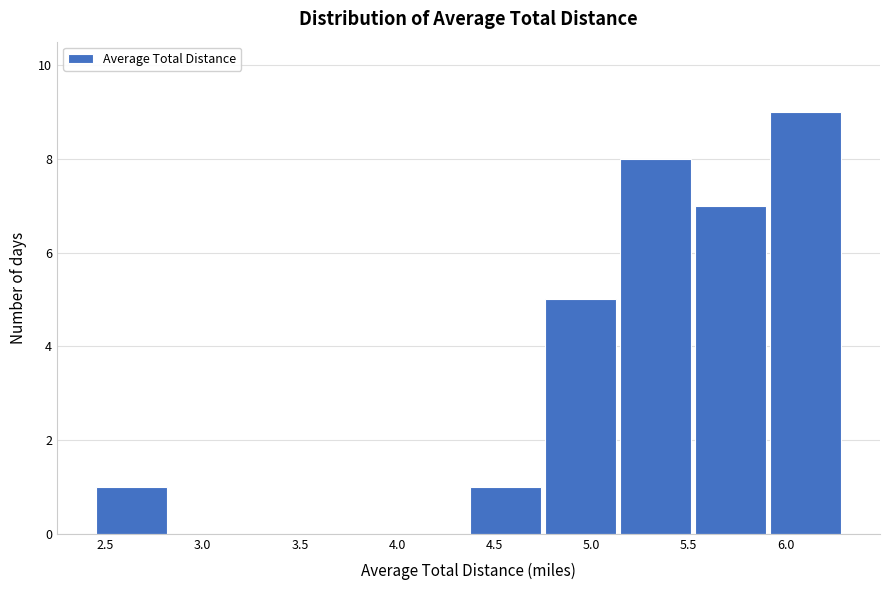

What is the height of the bar covering 5.15 to 5.50 on the x-axis? Neither the bar edges nor the heights are printed on the chart, so give them approximately, as read against the axes.

8